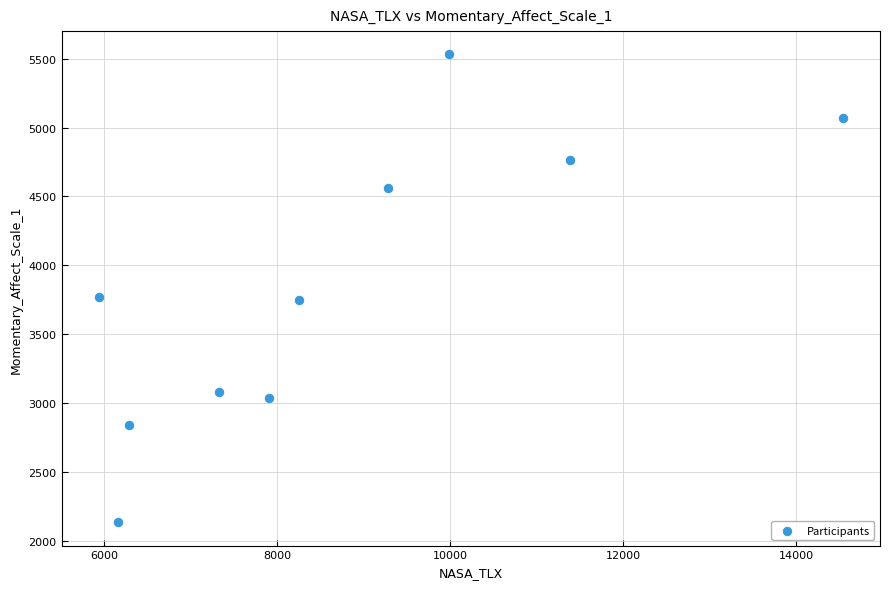

What is the average X value?

8708